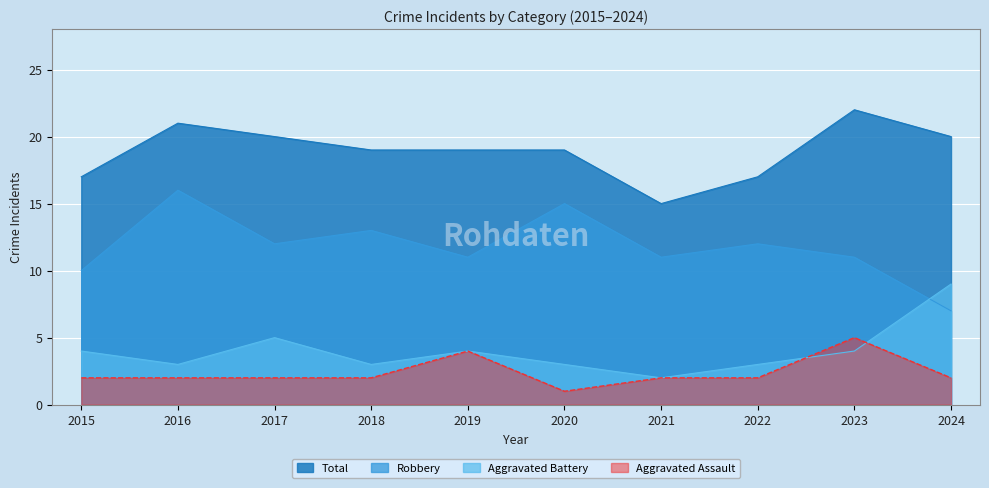

The value of Aggravated Battery at 2020 is 3. True or false?

True